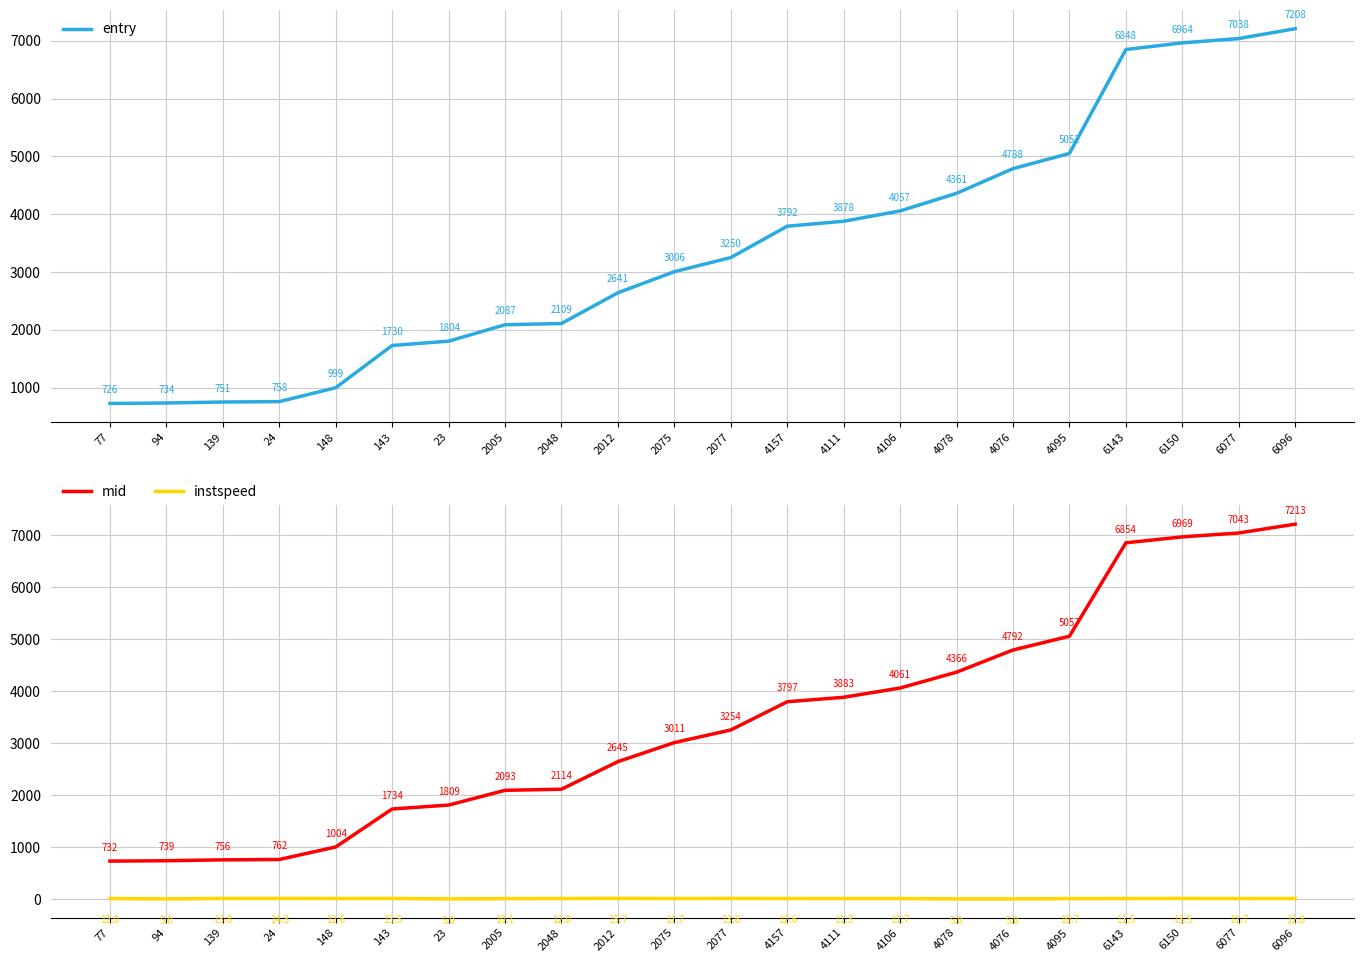

Where is the first local minimum for instspeed?

94